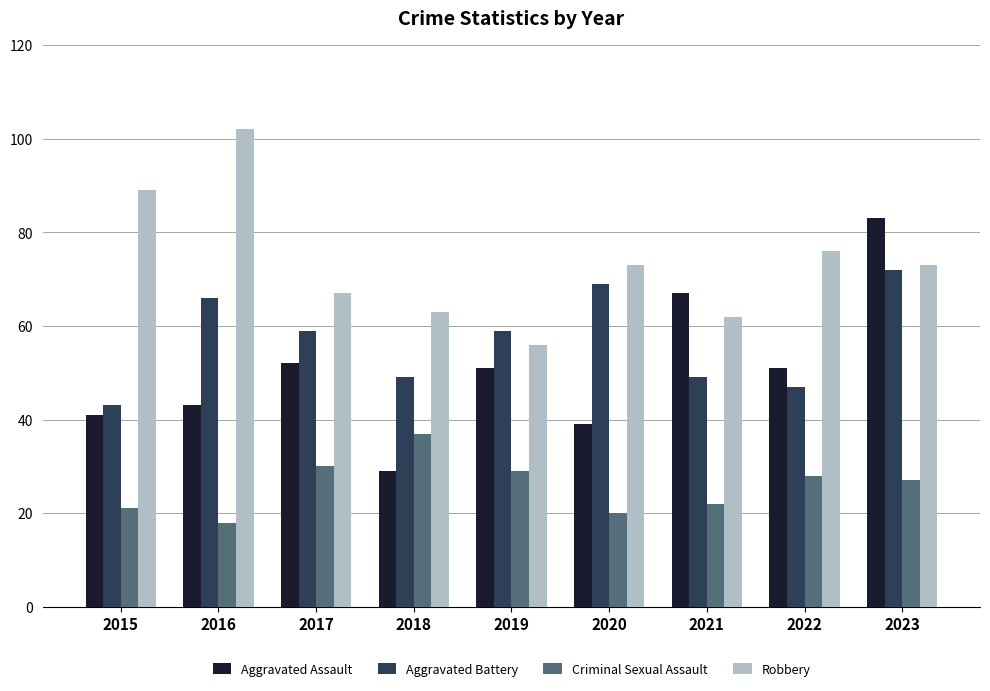

What is the spread (max minus min) of values at 2017?

37